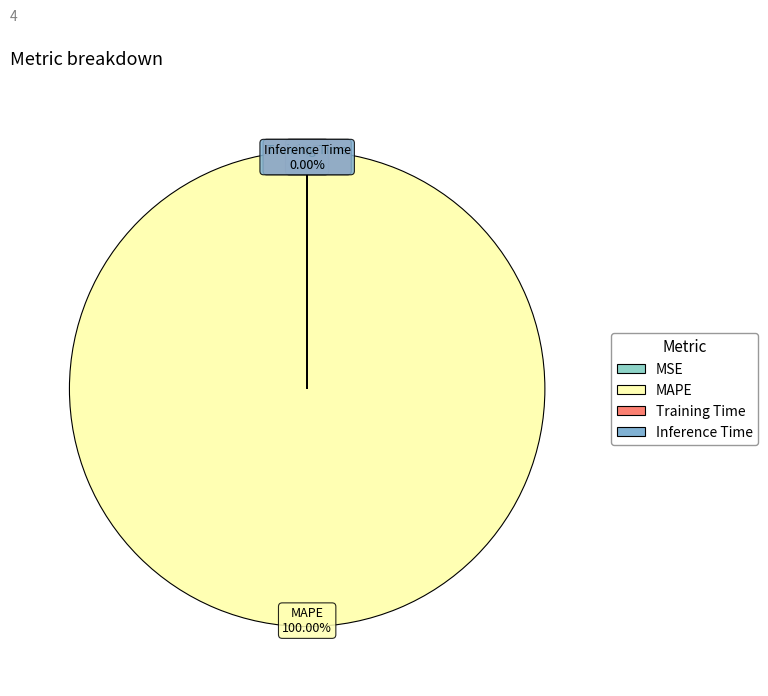

True or false: MAPE accounts for 99% of the total.

False